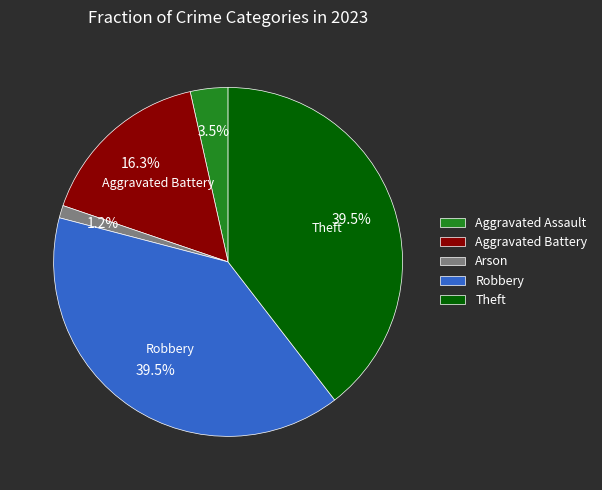

What is the smallest slice in the pie chart?

Arson